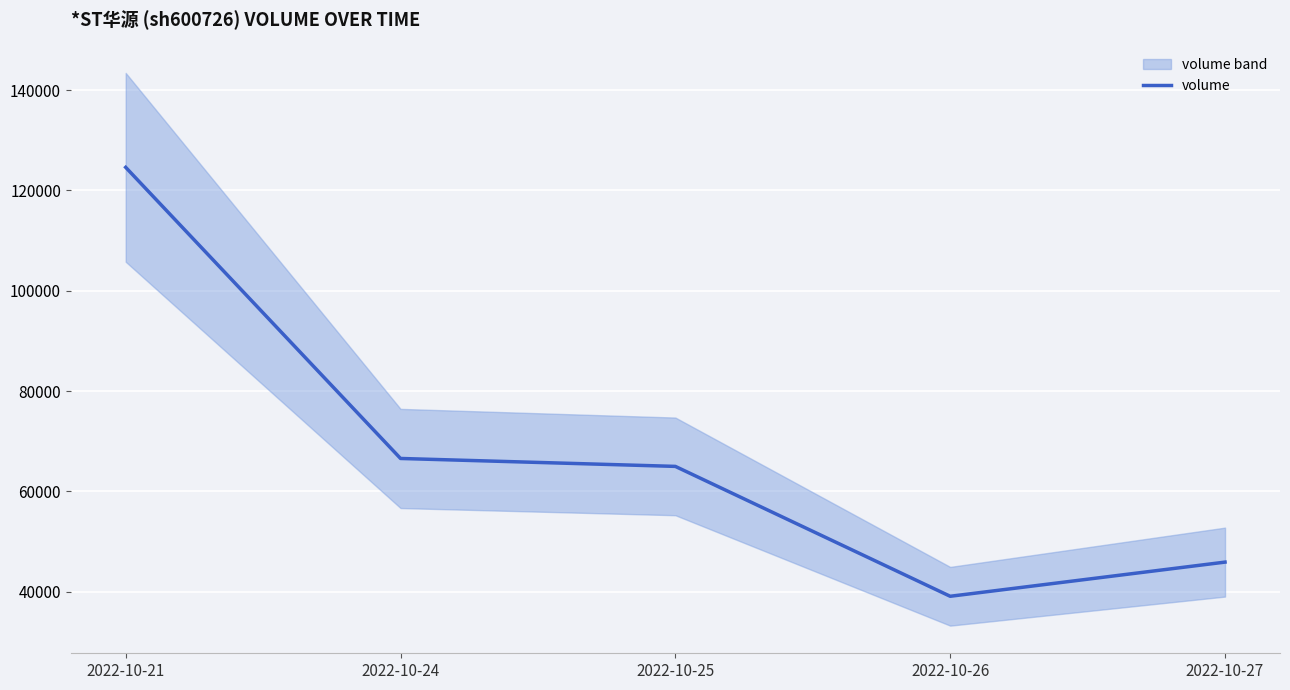

What is the value of the 4th point from the left?

39094